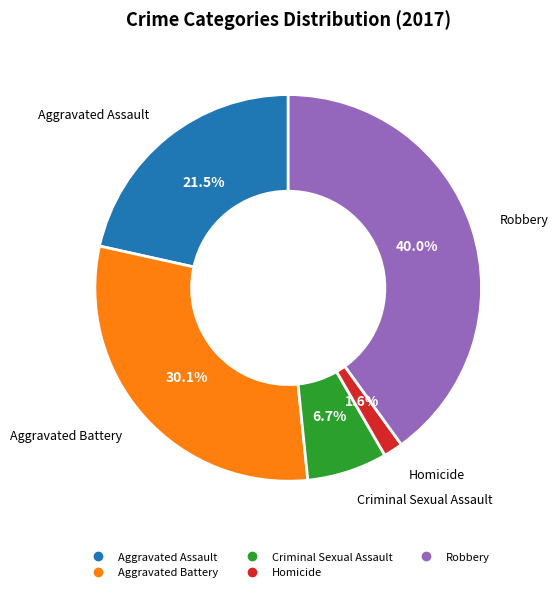

To the nearest percent, what portion does Criminal Sexual Assault represent?

7%